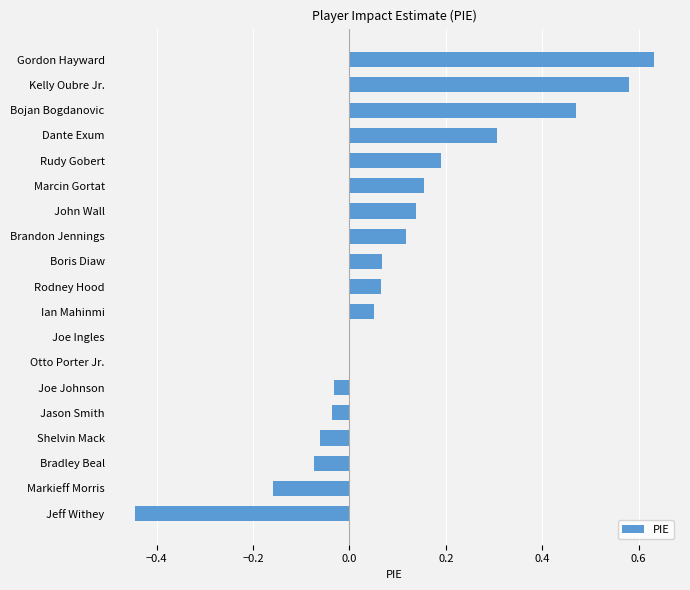

True or false: the data shows 0.0 at Otto Porter Jr..

True